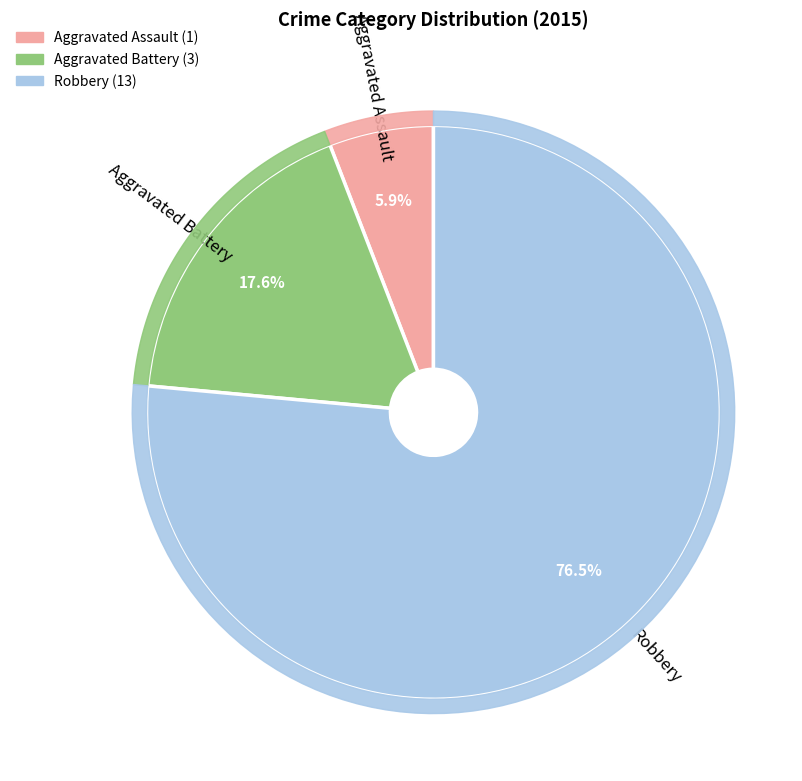

How many slices are in this pie chart?

3